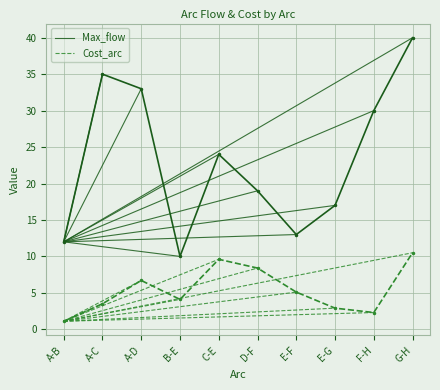

How many lines are shown in the chart?

2